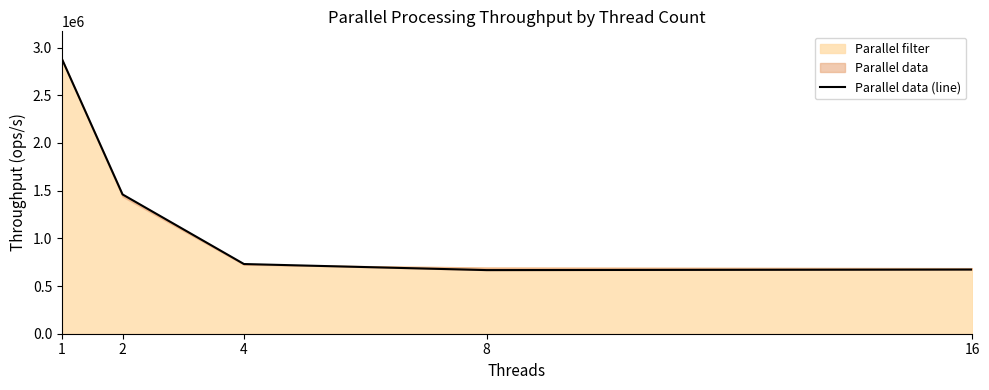

Is it true that the value at 4 is 730525?

True